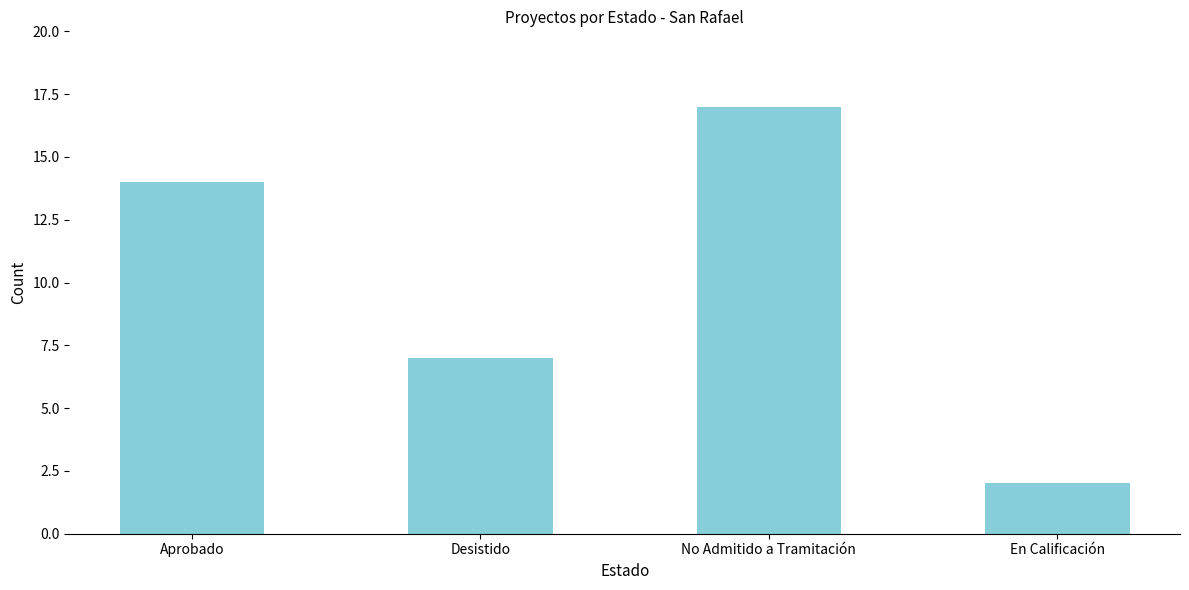

Count the number of categories in the chart.

4